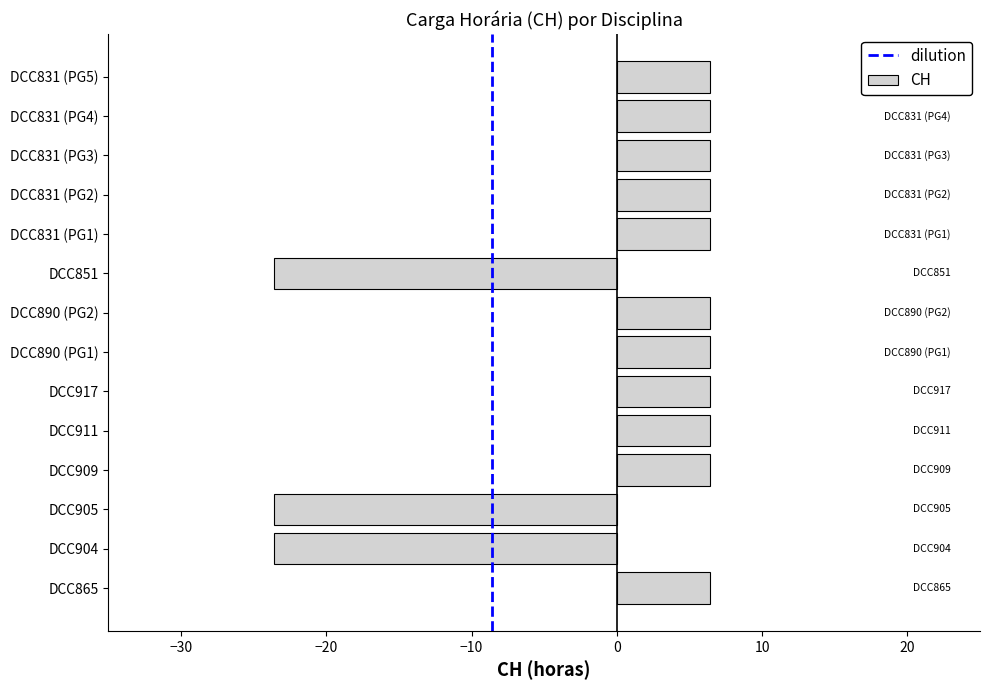

The chart shows a value of 9.4 at DCC917. True or false?

False